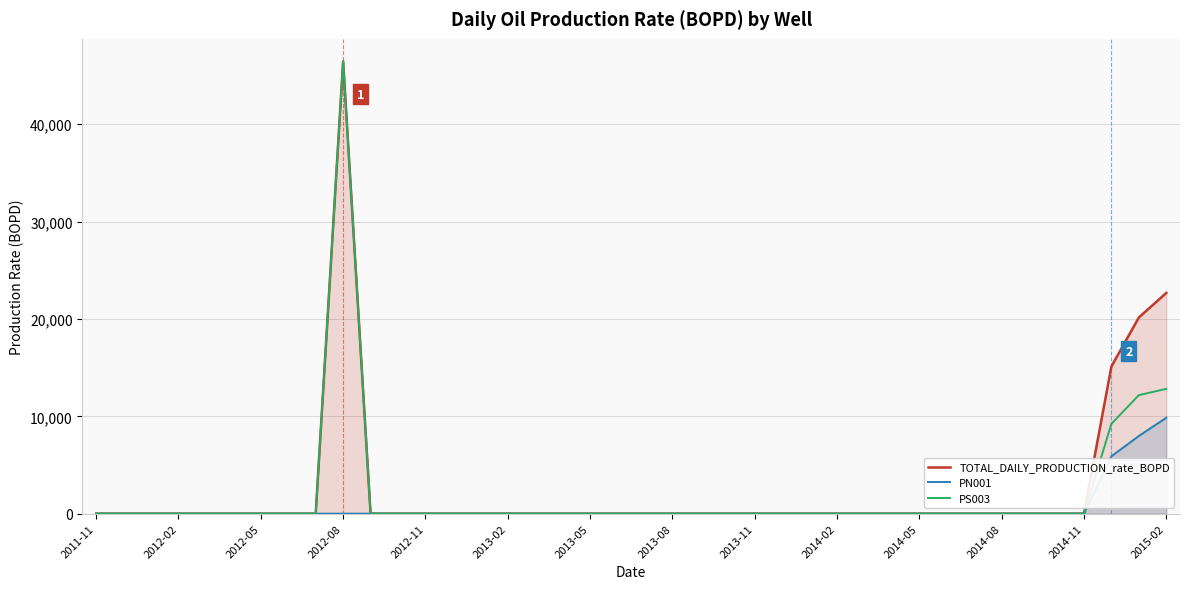

How many values in the PN001 series exceed 0?

3